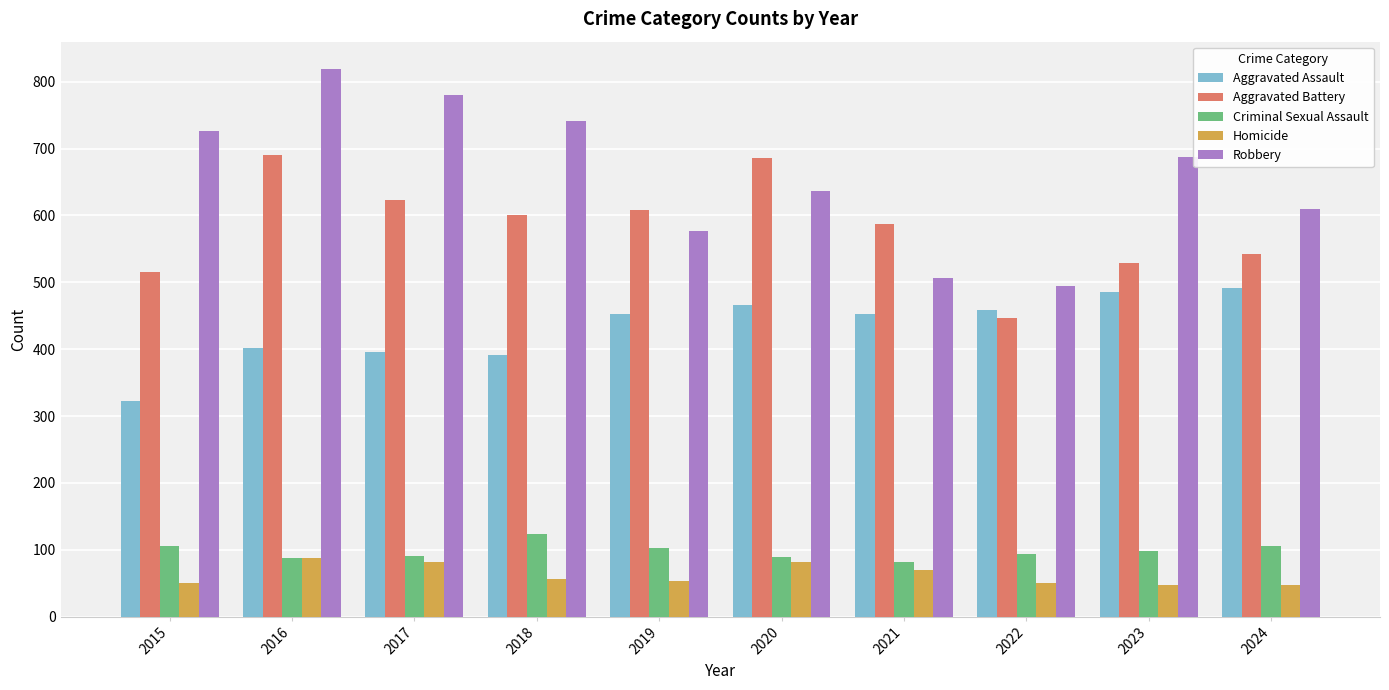

What are all the series names shown in the legend?

Aggravated Assault, Aggravated Battery, Criminal Sexual Assault, Homicide, Robbery